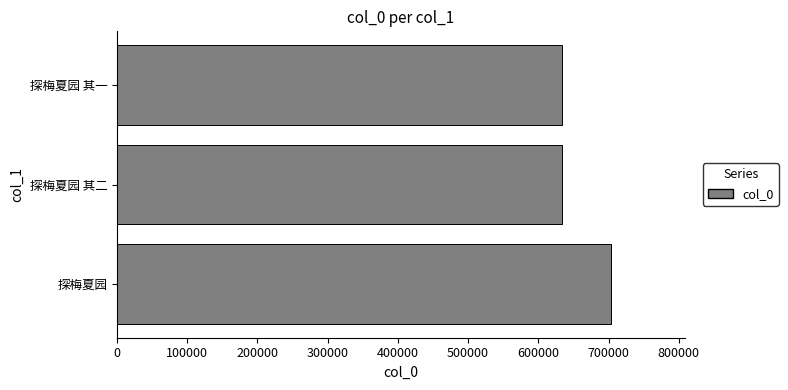

What is the average value?

657112